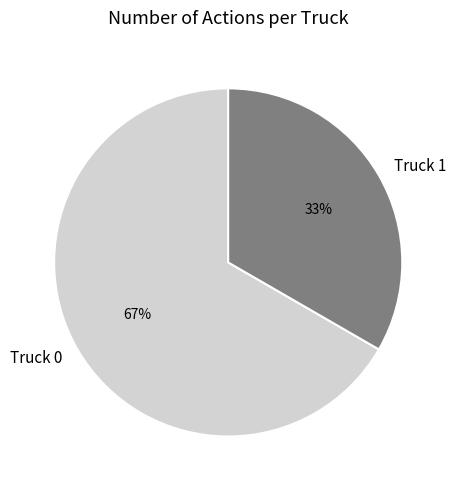

To the nearest percent, what is the combined percentage of Truck 1 and Truck 0?

100%